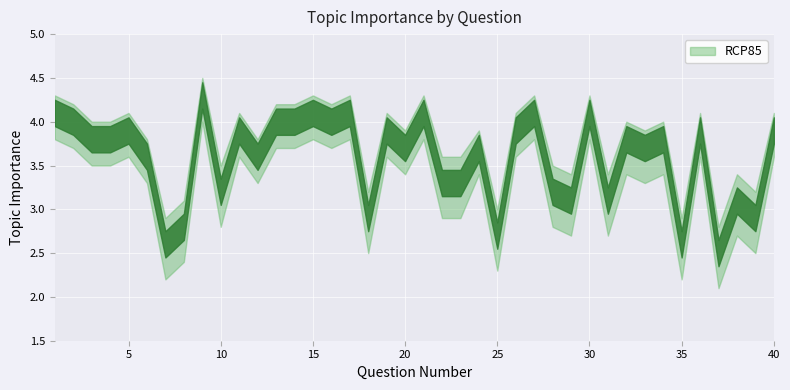

Which category has the lowest value in the upper series?

37